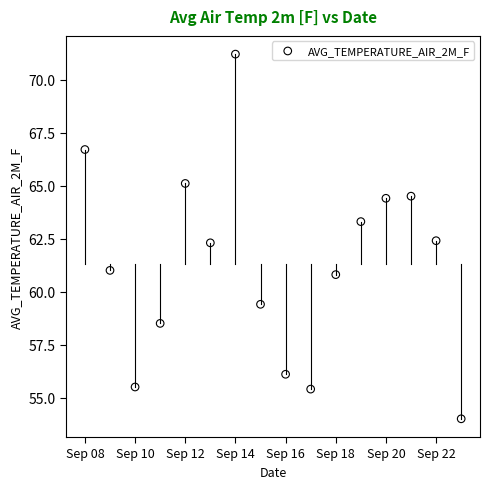

What is the range of X values (max minus min)?

15.0